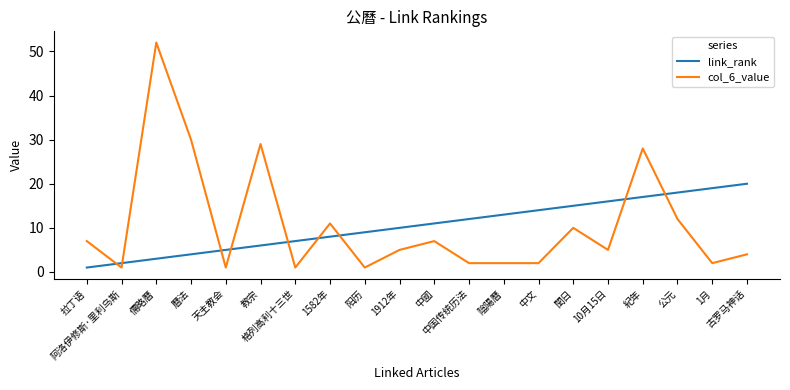

The value of link_rank at 古罗马神话 is 20. True or false?

True